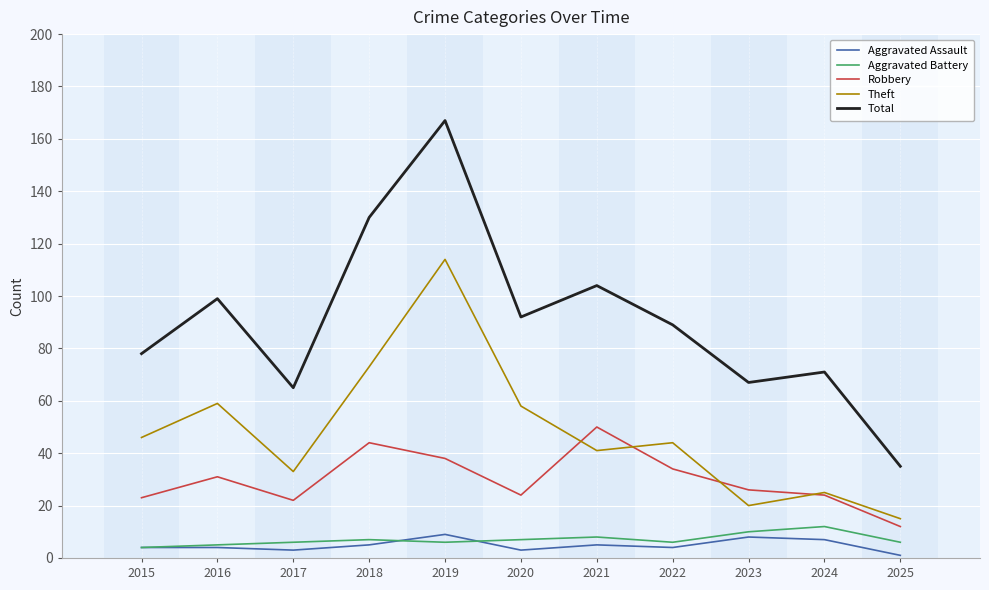

Which series has the largest range (max minus min)?

Total